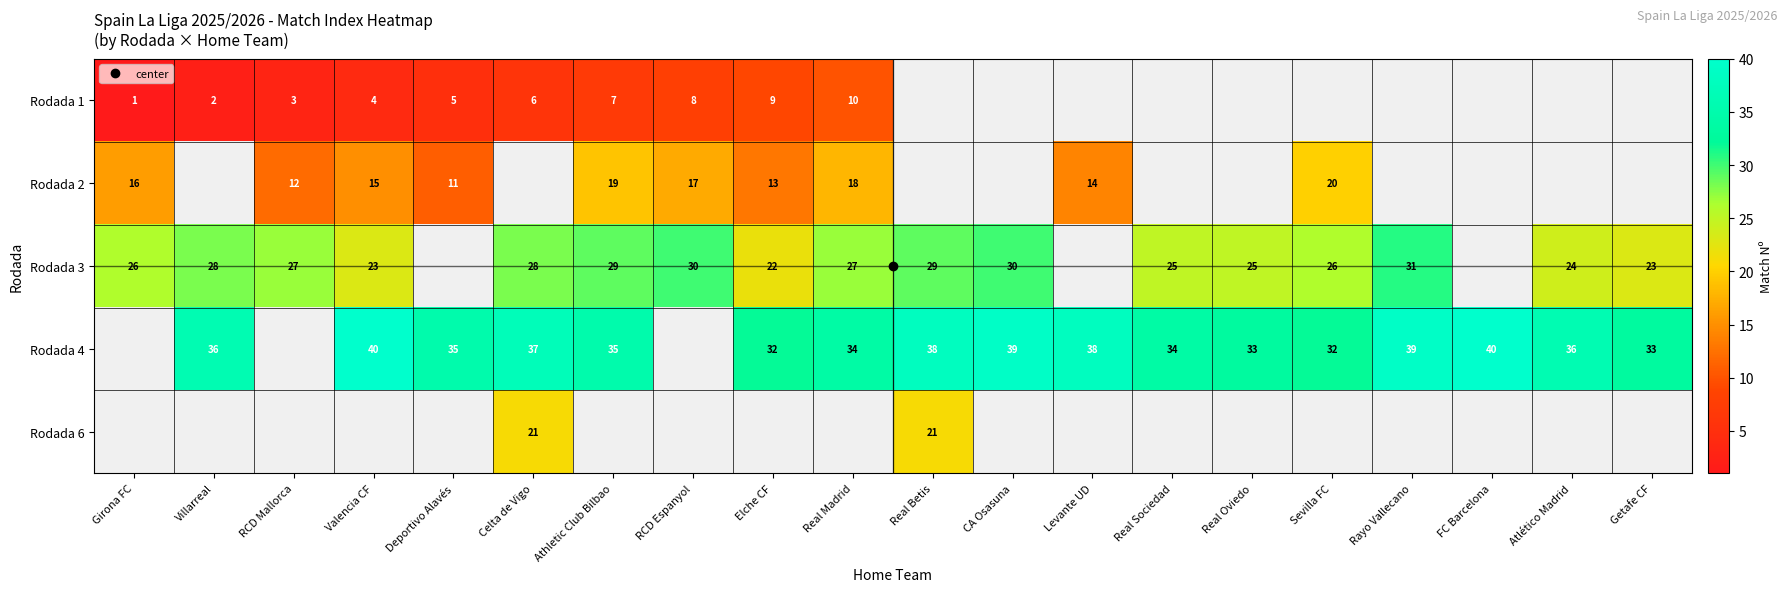

What is the difference between the Rodada 4 values at Real Madrid and Real Oviedo?

1.0